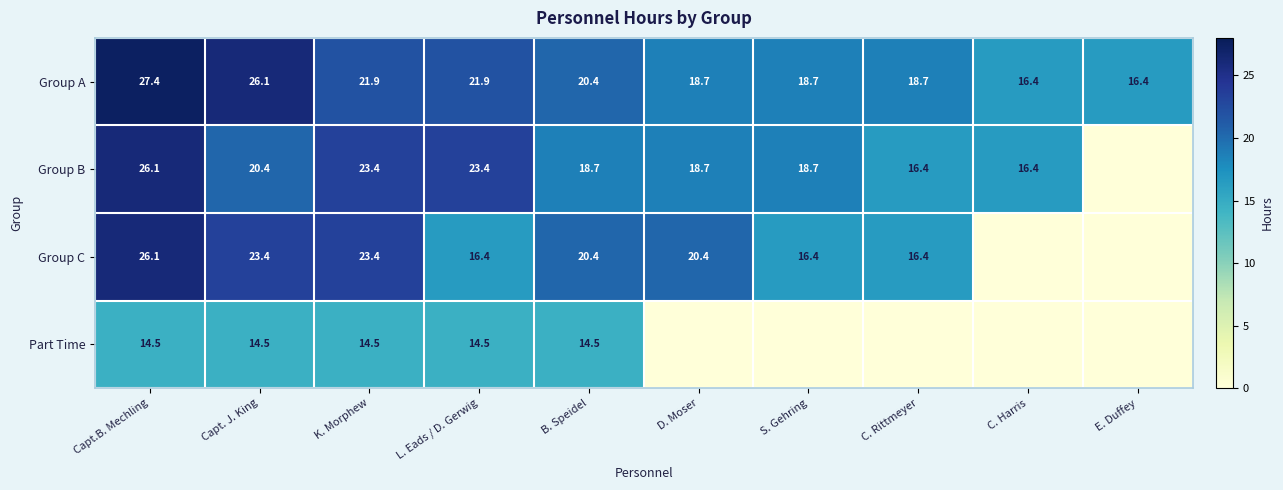

What is the sum of the Group B values at B. Speidel and C. Rittmeyer?

35.1